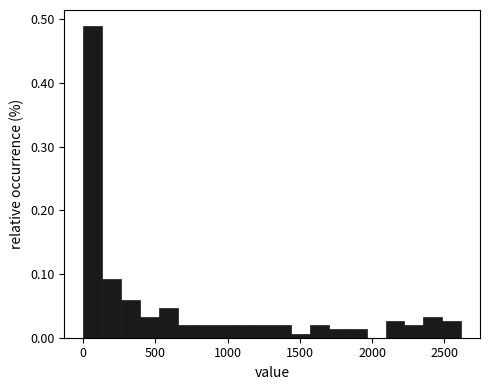

Read against the x-axis, roughly where is the centre of the tallest bar?

50